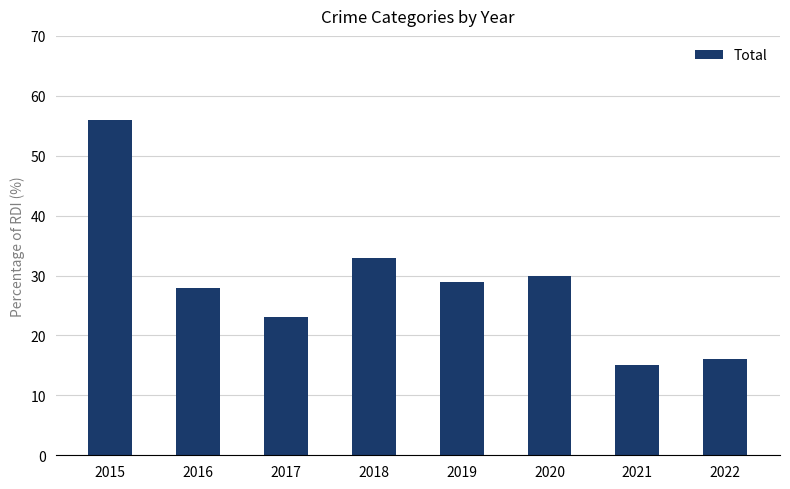

What is the sum of all values?

230